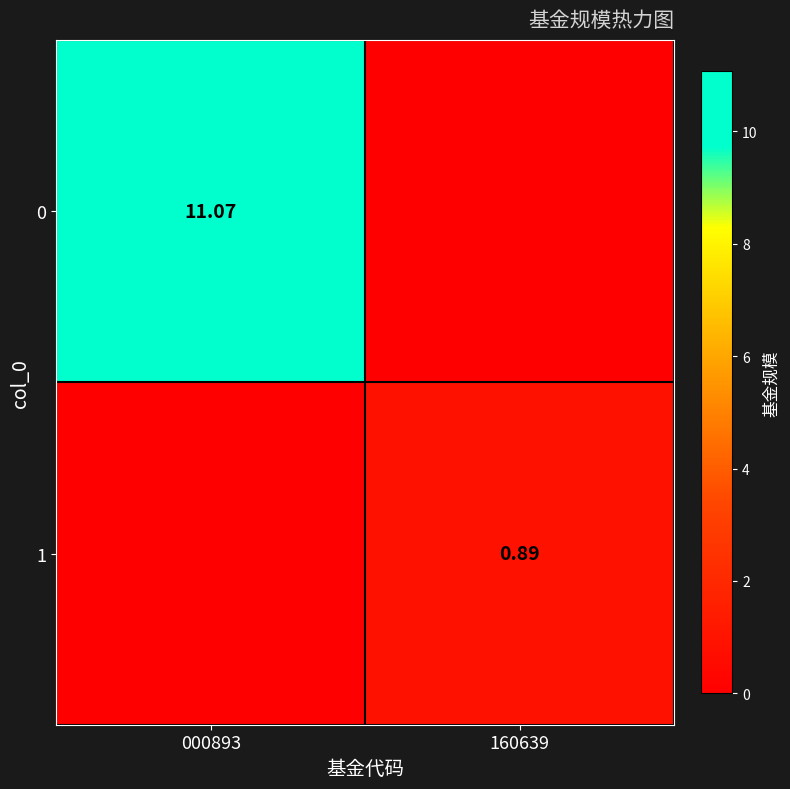

Is the value of 0 at 000893 greater than the value of 1 at 160639?

Yes